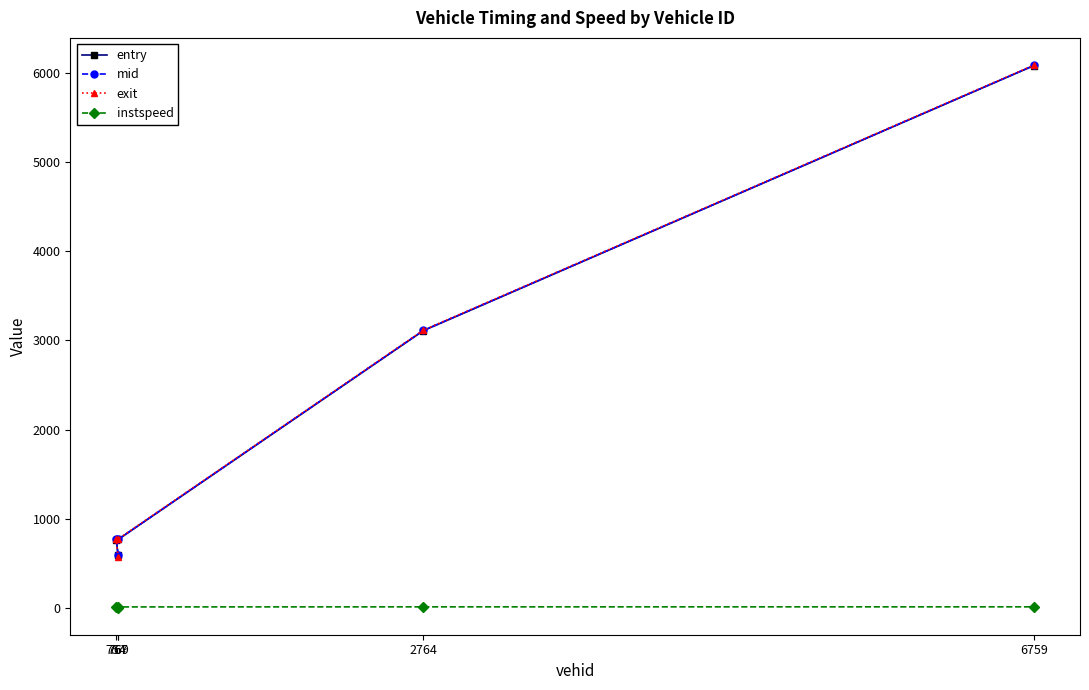

What is the sum of all instspeed values?

57.0